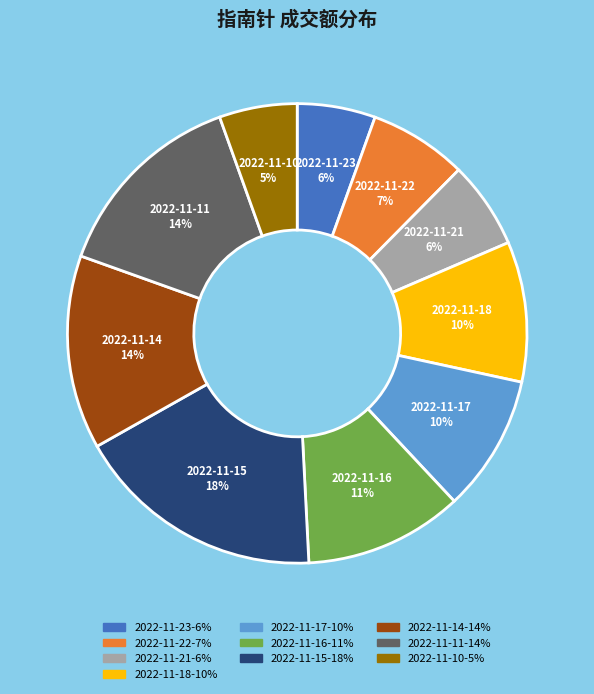

To the nearest percent, what is the combined percentage of 2022-11-16 and 2022-11-23?

17%